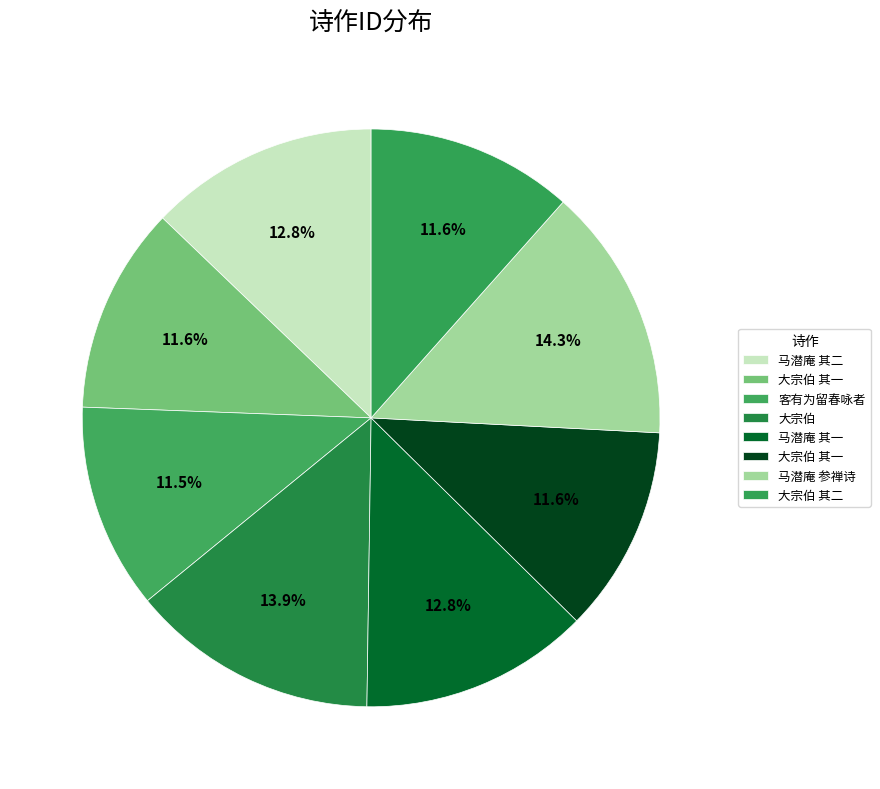

To the nearest percent, what is the difference between the largest and smallest slice percentages?

3%